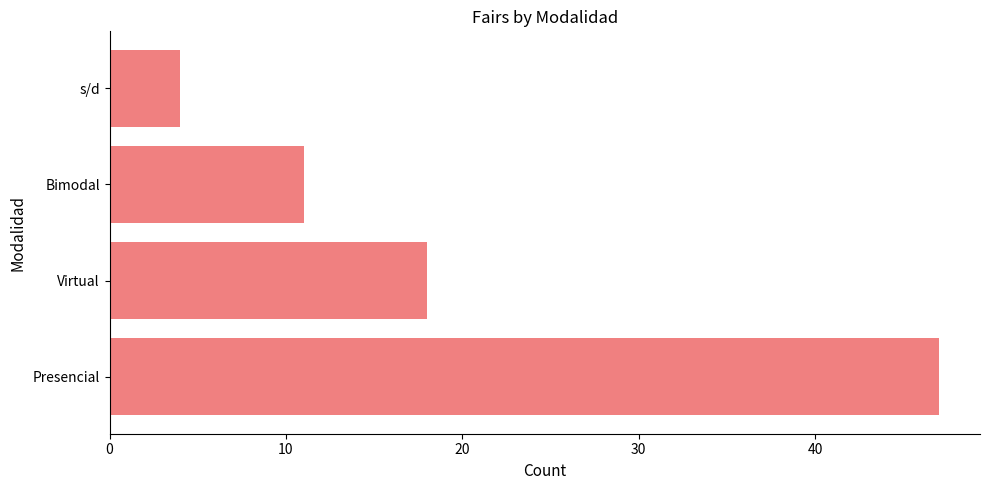

Does the chart contain any negative values?

No